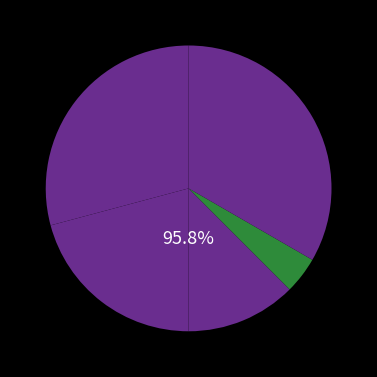

To the nearest percent, what is the average slice percentage?

20%